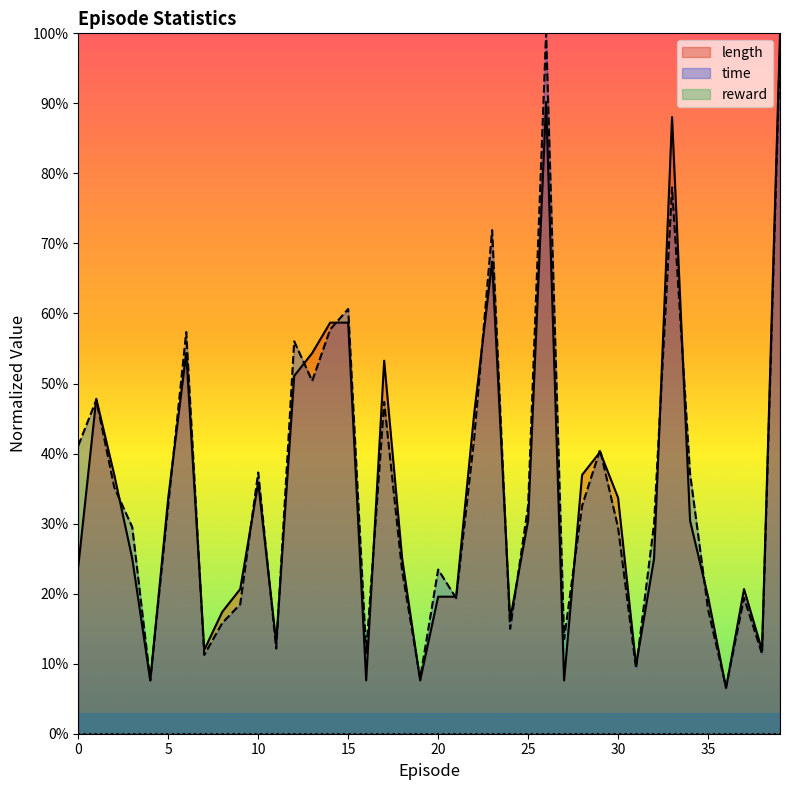

What is the average value of the time series?

0.3